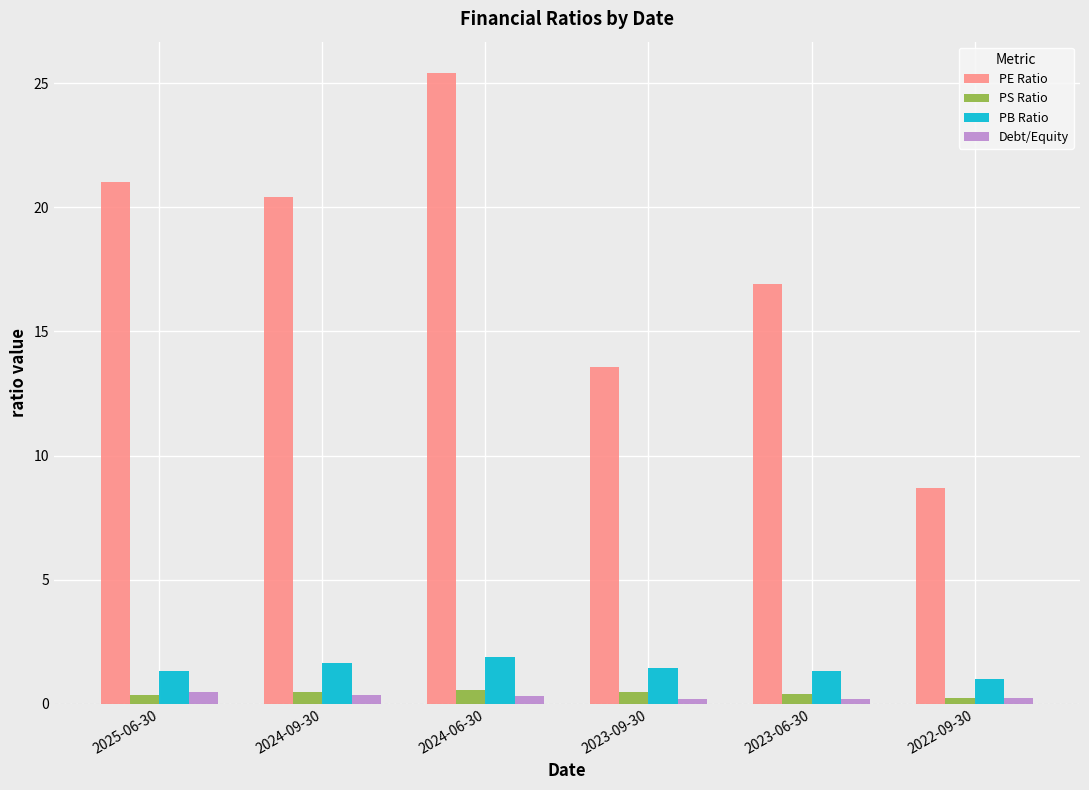

Which series has the largest range (max minus min)?

PE Ratio